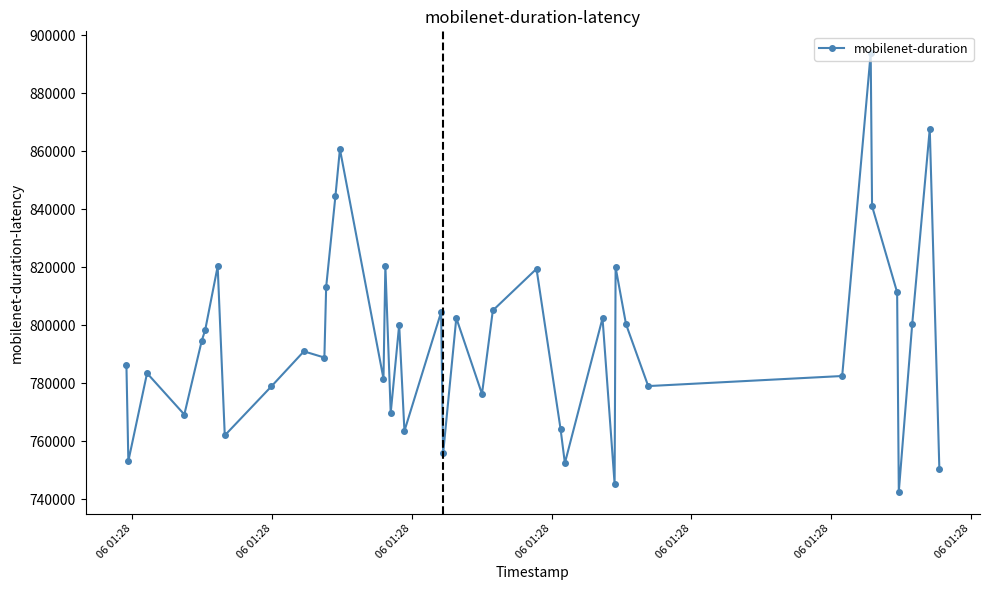

How many distinct data groups are displayed?

1